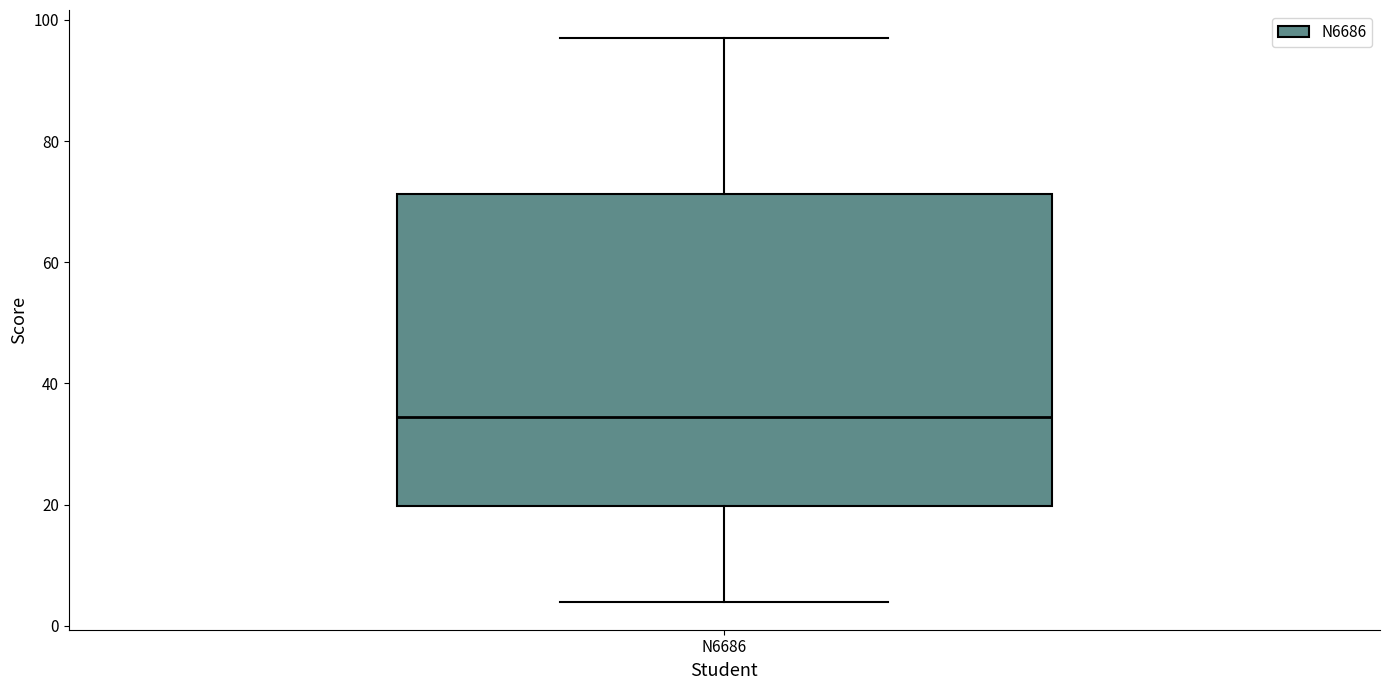

Read this box plot against the y-axis: the position of the median line, the range covered by the box, and the ends of both whiskers. The values are not printed on the chart, so give them approximately, as read against the axis.

median 34, box 20 to 72, whiskers 4 to 98